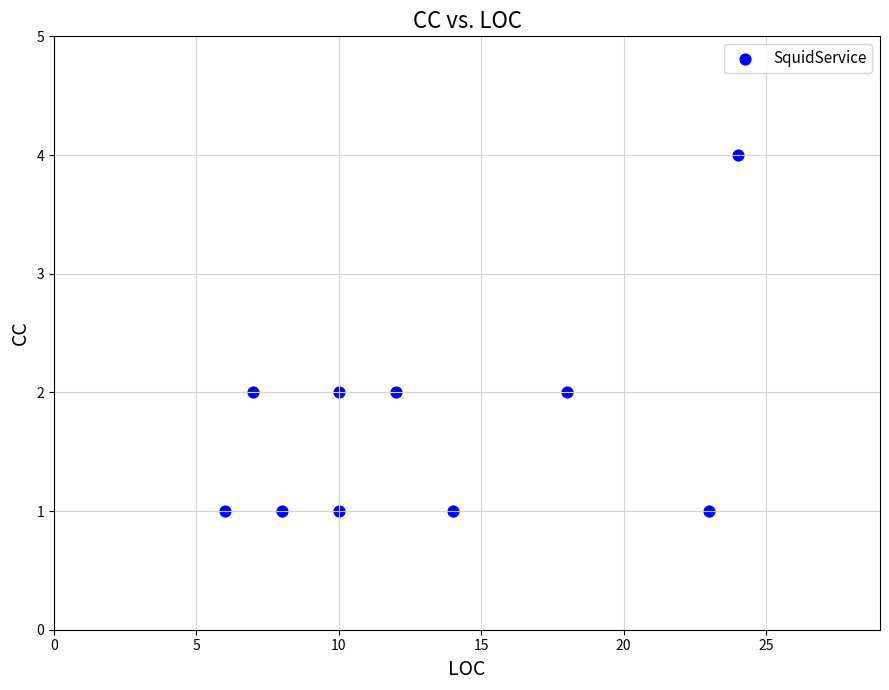

What is the range of Y values (max minus min)?

3